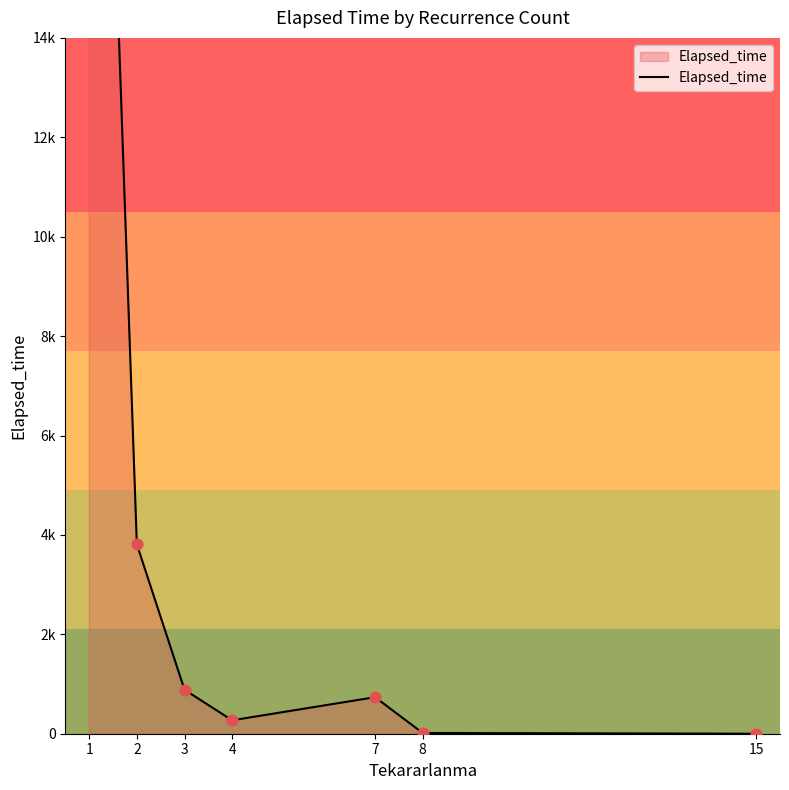

What is the change in value from 2 to 4?

-3540